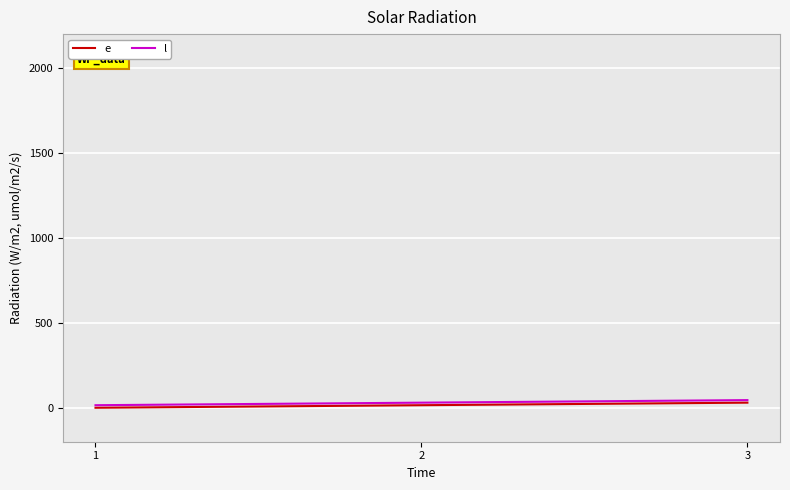

How many categories are shown in the chart?

3